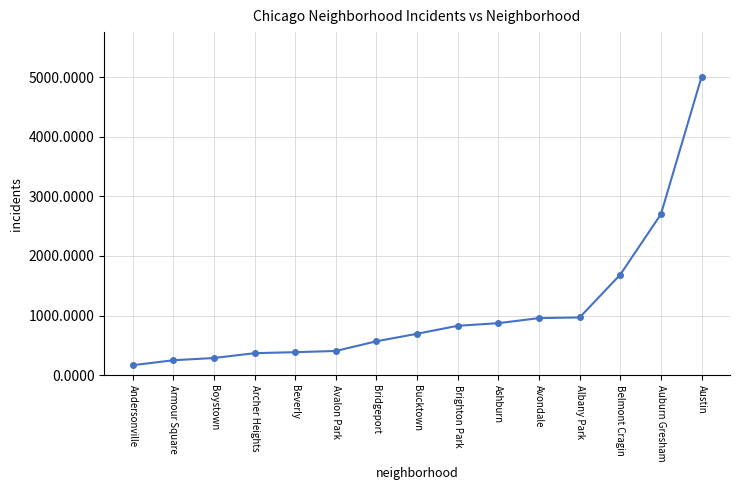

The chart shows a value of 368 at Archer Heights. True or false?

True